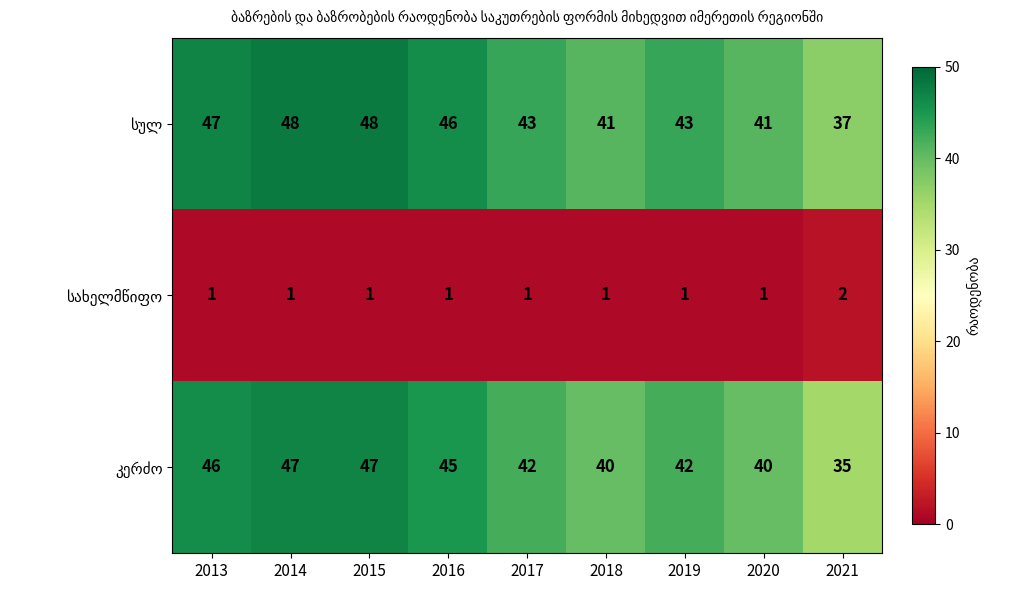

What is the total value across all series at 2015?

96